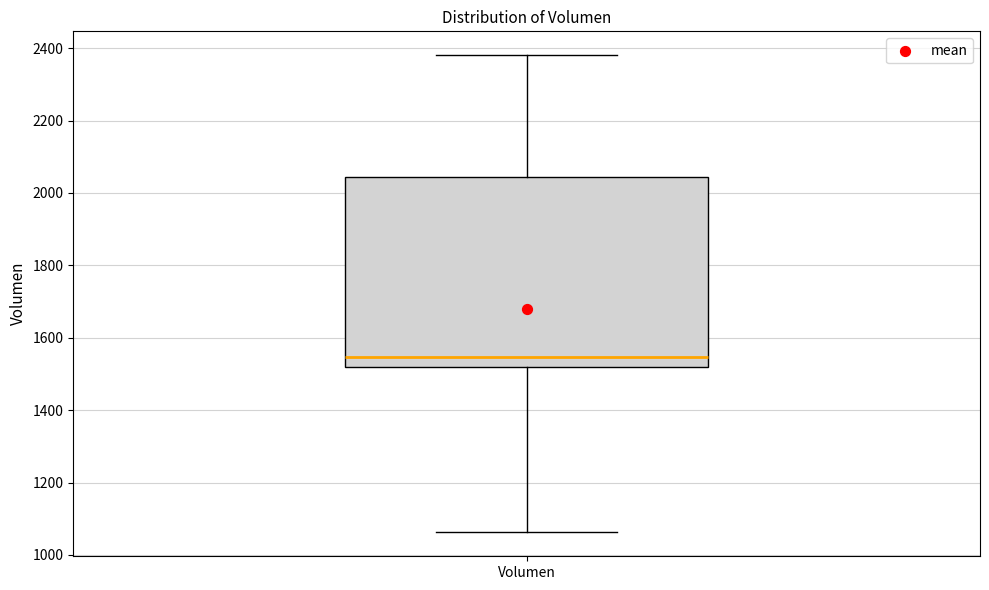

Where does the upper whisker of the box for Volumen end on the y-axis? The values are not printed on the chart, so give them approximately, as read against the axis.

2380